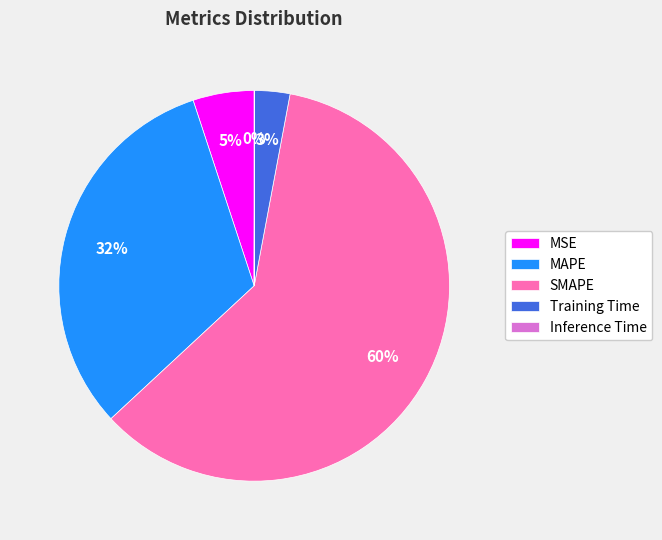

Which slice is the largest?

SMAPE